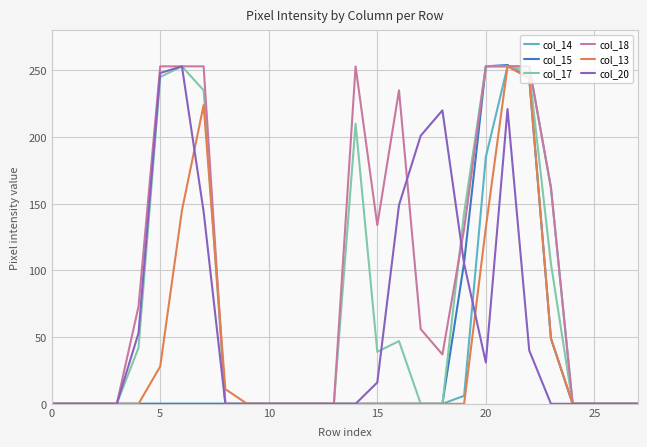

Which series has the largest total across all categories?

col_18